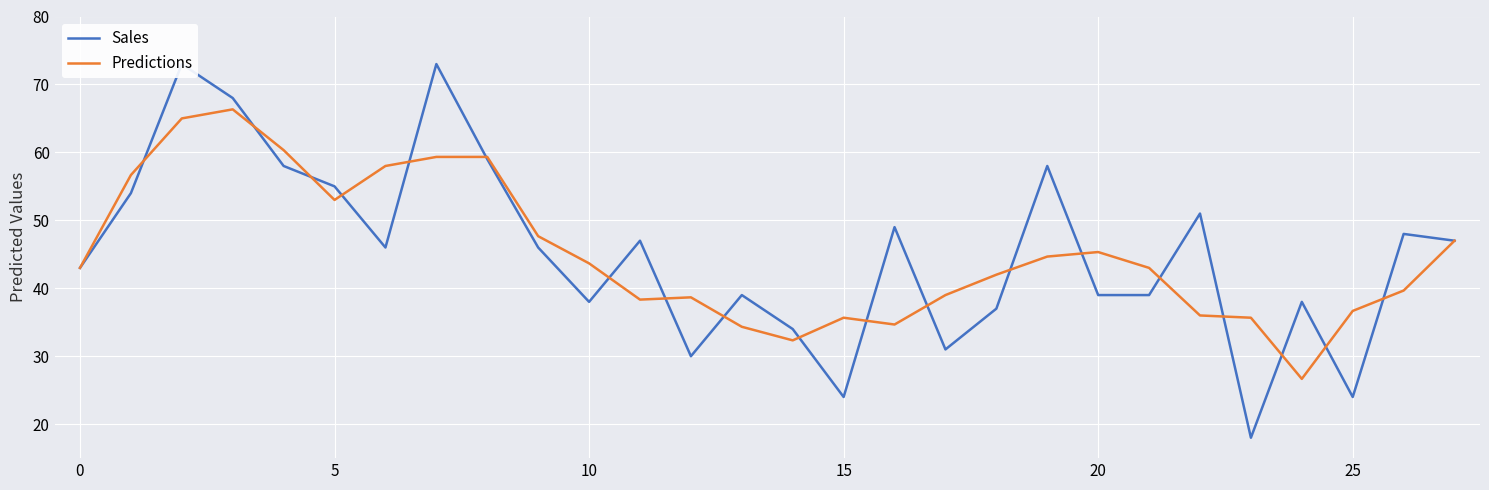

What is the difference between the second highest and second lowest values in the Predictions series?

32.7